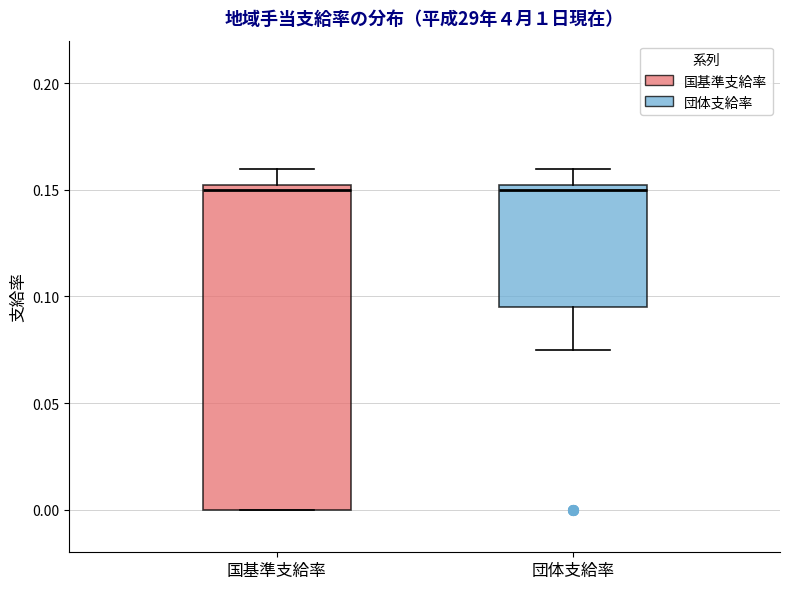

Where does the upper whisker of the box for 国基準支給率 end on the y-axis? The values are not printed on the chart, so give them approximately, as read against the axis.

0.160